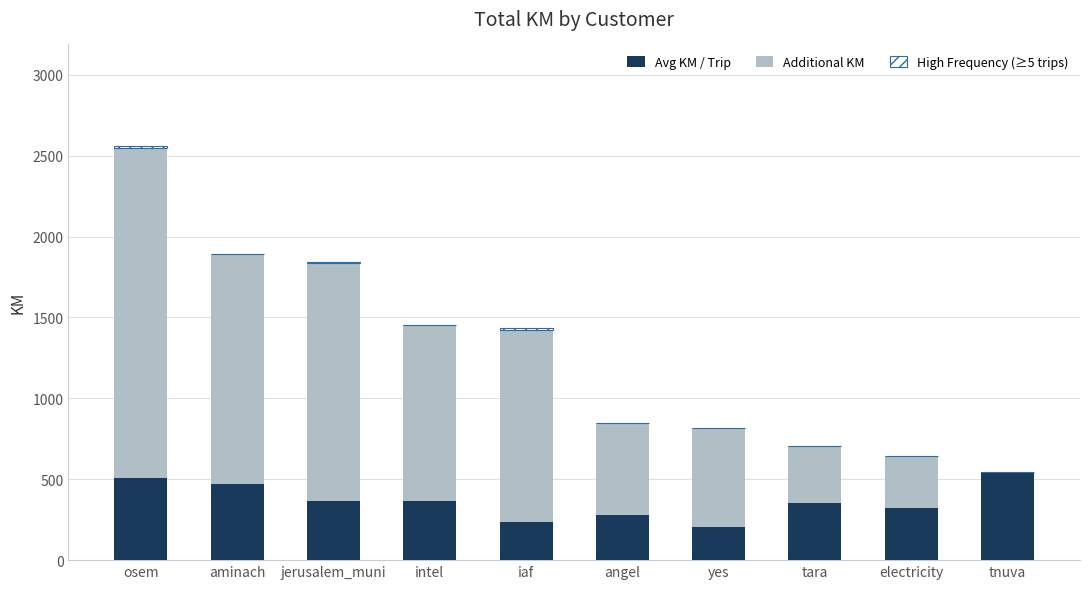

At which category is the sum across all series the highest?

osem